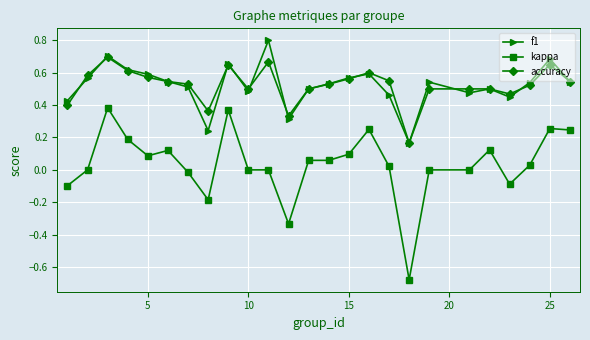

What is the sum of all f1 values?

13.0